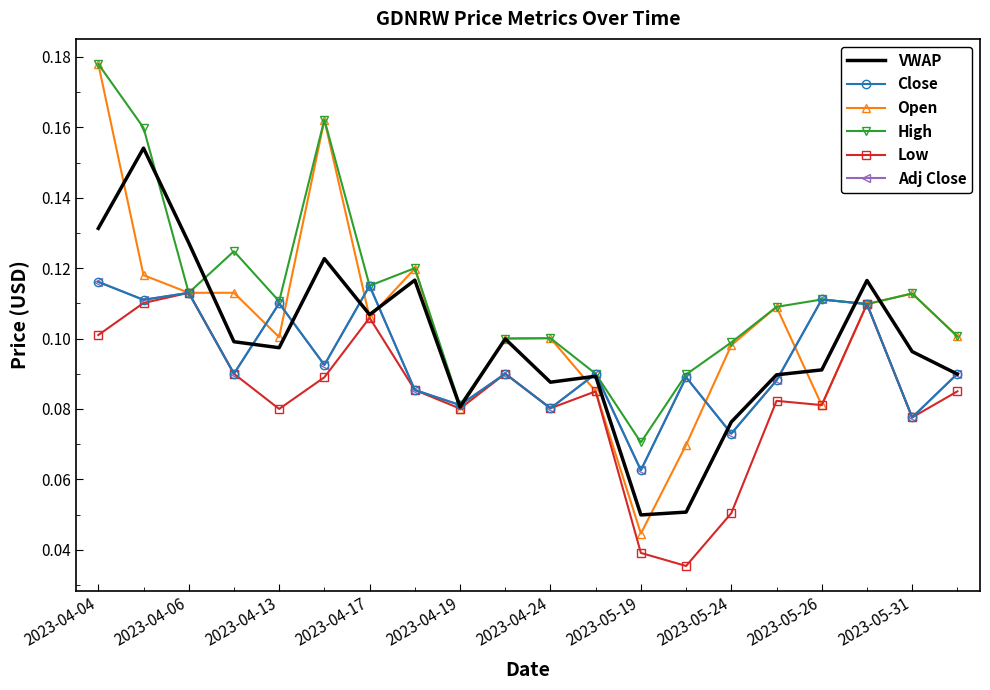

Reading right to left, transcribe all the data shown in this chart.

VWAP: 0.1	0.1	0.1	0.1	0.1	0.1	0.1	0.0	0.1	0.1	0.1	0.1	0.1	0.1	0.1	0.1	0.1	0.1	0.2	0.1
Close: 0.1	0.1	0.1	0.1	0.1	0.1	0.1	0.1	0.1	0.1	0.1	0.1	0.1	0.1	0.1	0.1	0.1	0.1	0.1	0.1
Open: 0.1	0.1	0.1	0.1	0.1	0.1	0.1	0.0	0.1	0.1	0.1	0.1	0.1	0.1	0.2	0.1	0.1	0.1	0.1	0.2
High: 0.1	0.1	0.1	0.1	0.1	0.1	0.1	0.1	0.1	0.1	0.1	0.1	0.1	0.1	0.2	0.1	0.1	0.1	0.2	0.2
Low: 0.1	0.1	0.1	0.1	0.1	0.1	0.0	0.0	0.1	0.1	0.1	0.1	0.1	0.1	0.1	0.1	0.1	0.1	0.1	0.1
Adj Close: 0.1	0.1	0.1	0.1	0.1	0.1	0.1	0.1	0.1	0.1	0.1	0.1	0.1	0.1	0.1	0.1	0.1	0.1	0.1	0.1